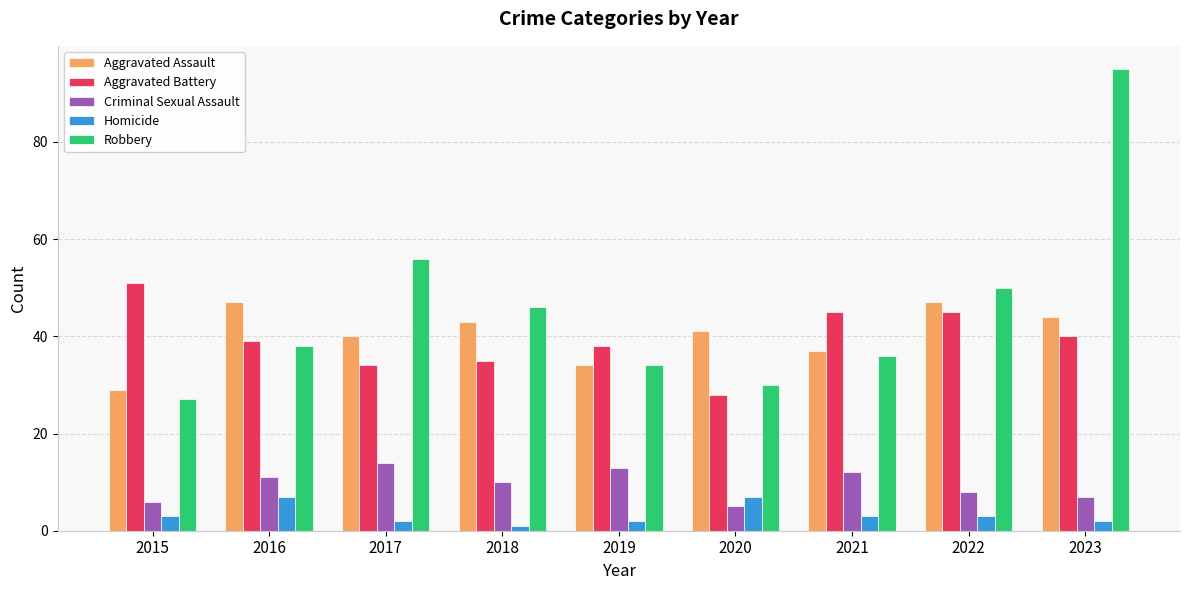

What is the lowest value of the Aggravated Battery series?

28